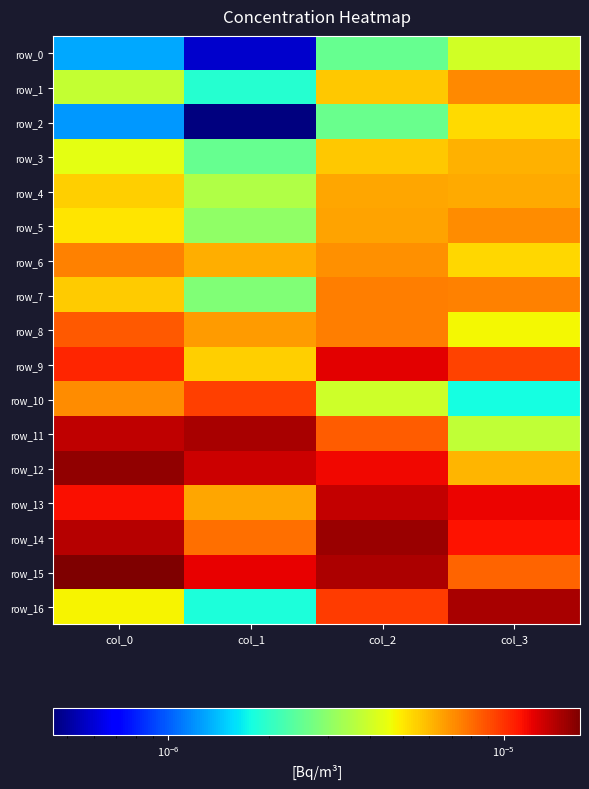

Which series has the widest spread of values?

row_16